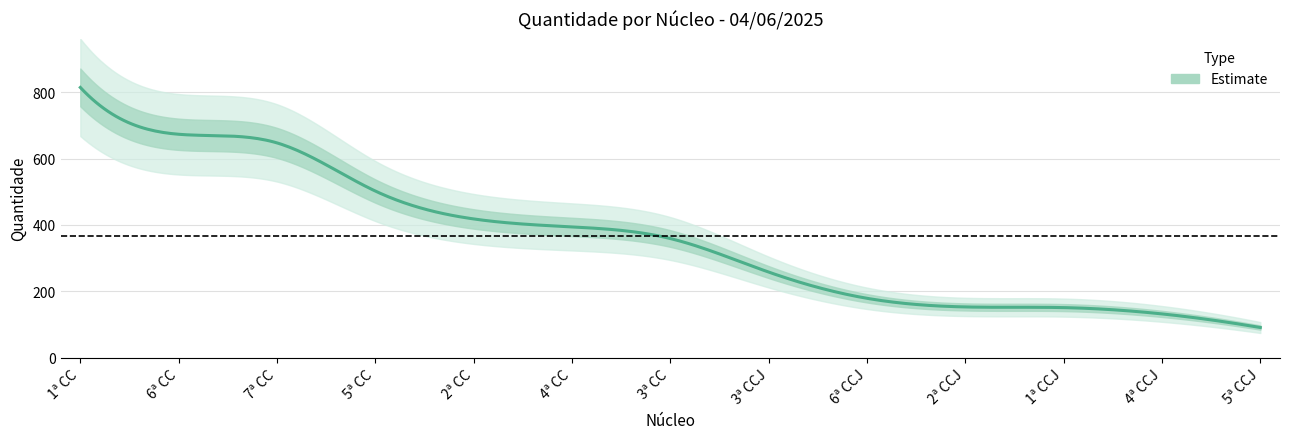

Which label corresponds to the largest value in the chart?

1ª CC